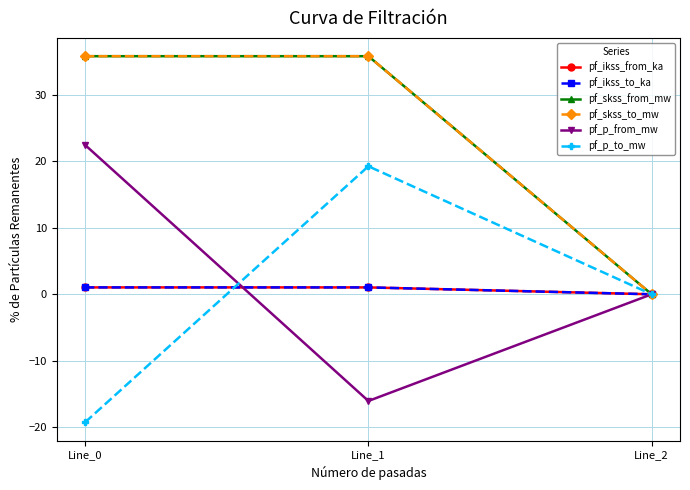

Is this an area chart (filled region under the line)?

No